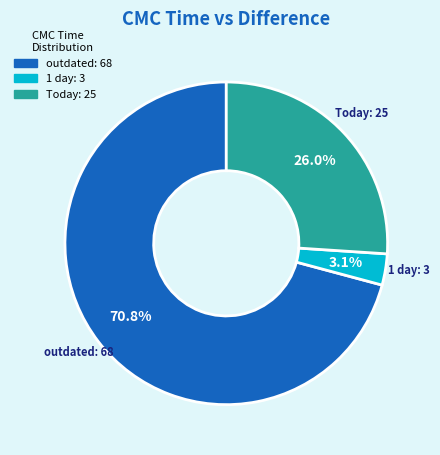

Is the sum of outdated and Today greater than half?

Yes